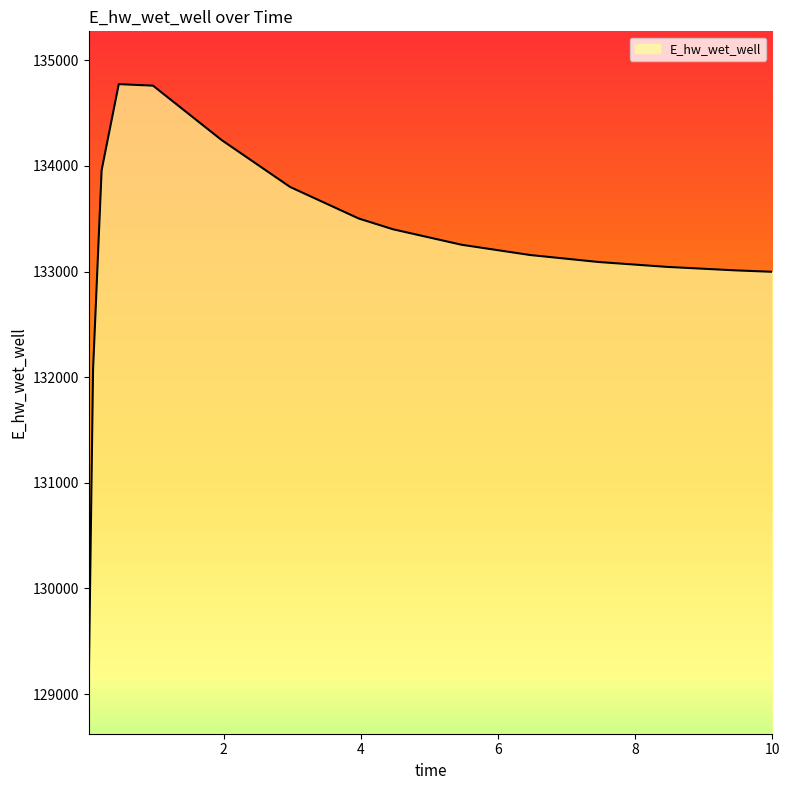

What is the difference between the maximum and minimum values?

5649.2